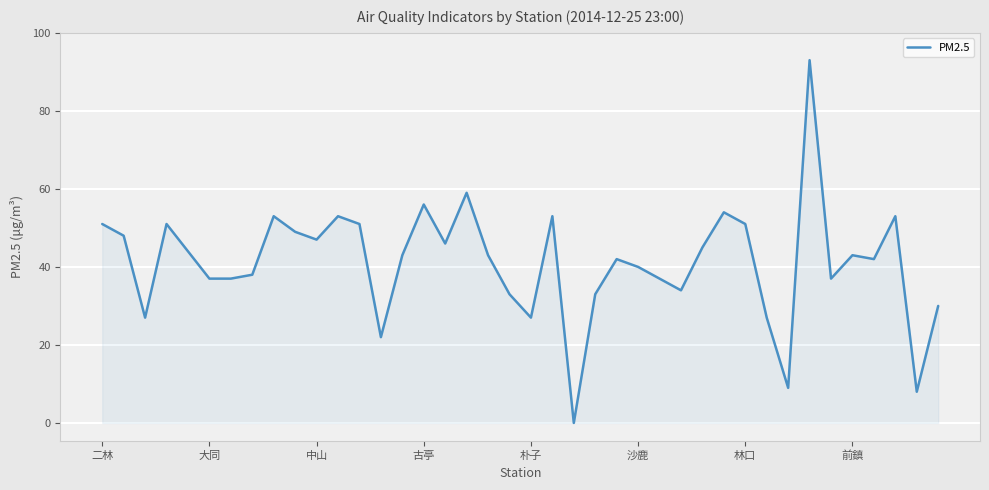

Reading left to right, list all the values displayed in this chart.

51	48	27	51	44	37	37	38	53	49	47	53	51	22	43	56	46	59	43	33	27	53	0	33	42	40	37	34	45	54	51	27	9	93	37	43	42	53	8	30